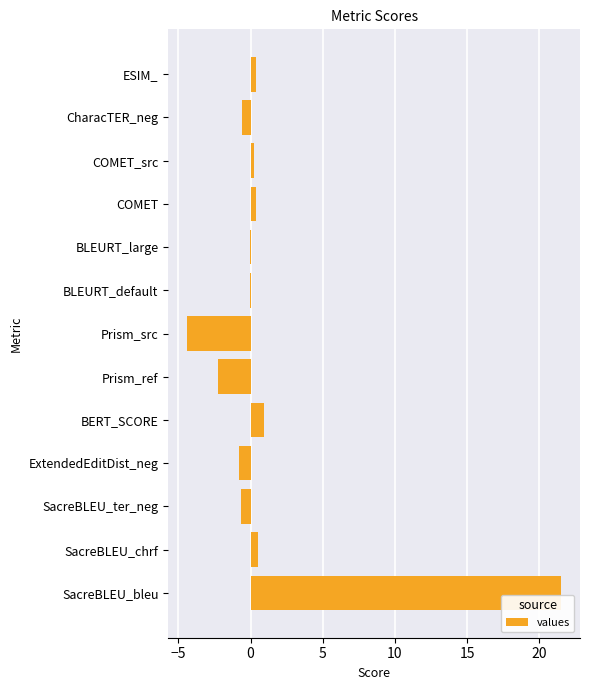

What is the approximate value at Prism_src?

-4.4